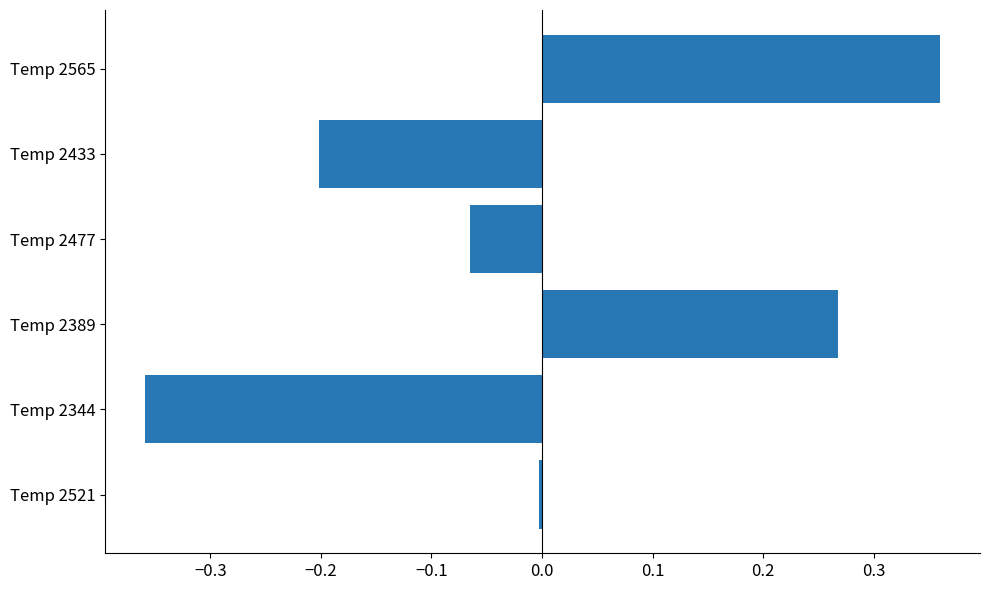

Are the bars grouped side by side (vs. stacked)?

No